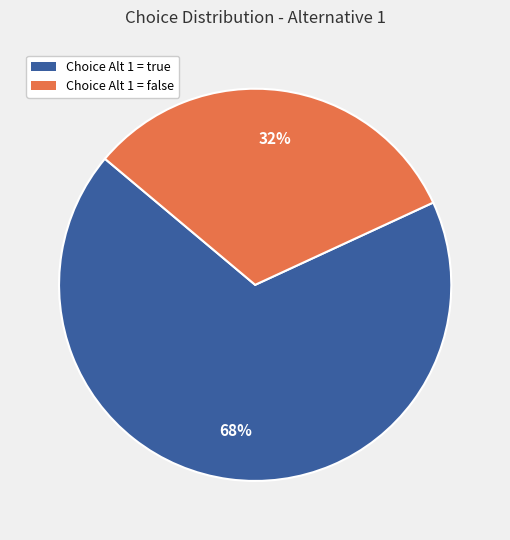

Rank the categories by value from highest to lowest.

Choice Alt 1 = true, Choice Alt 1 = false